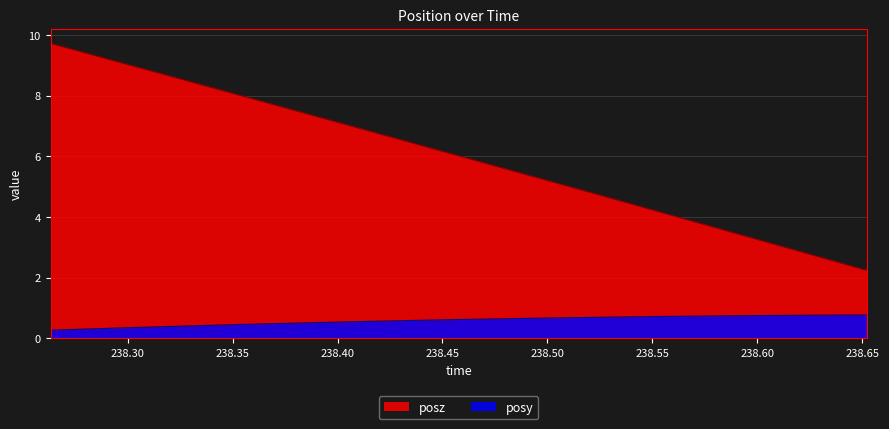

Rank the series by their average value, from highest to lowest.

posz, posy